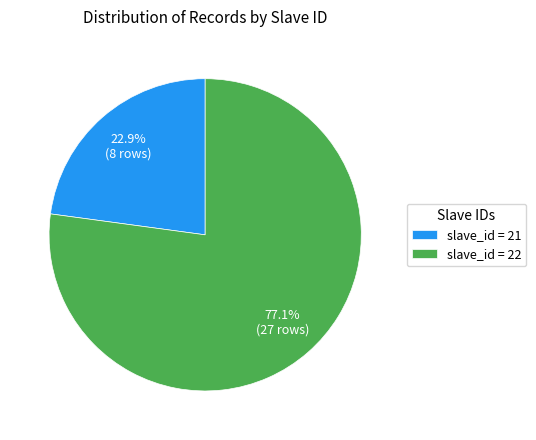

Does any single category account for the majority?

Yes